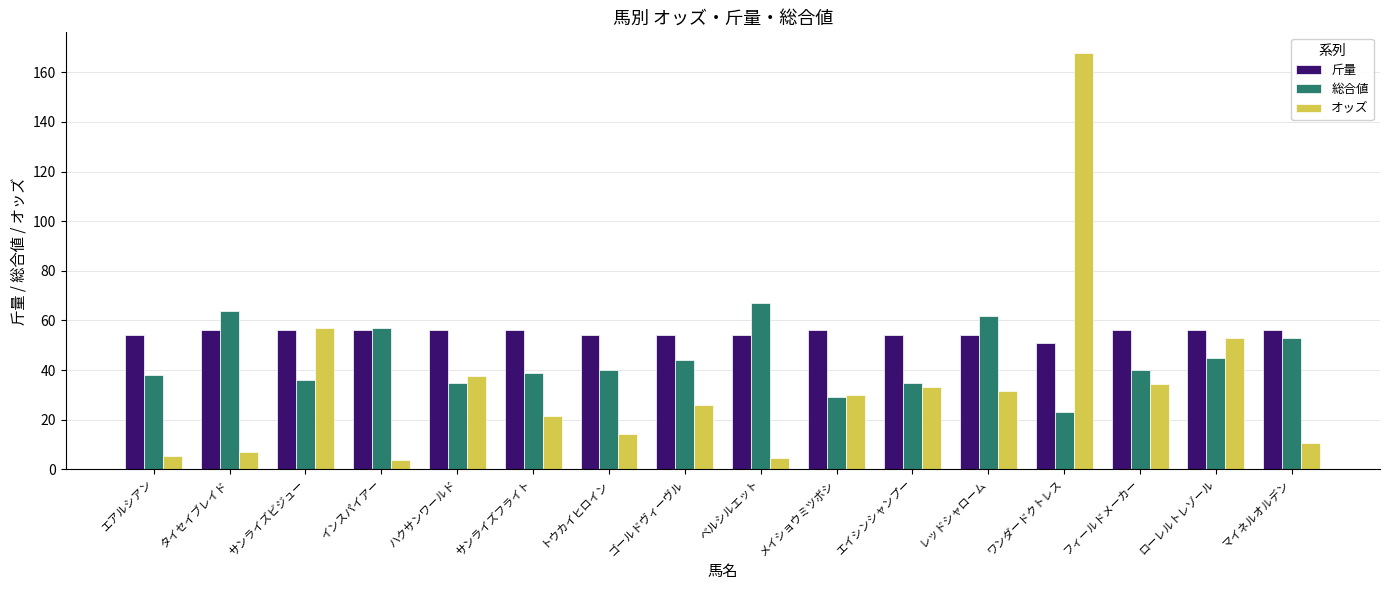

How many bars are there in total?

48